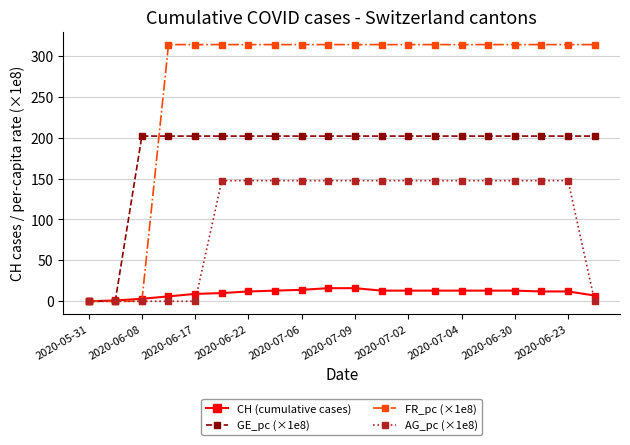

At how many categories does at least one series exceed 80?

18